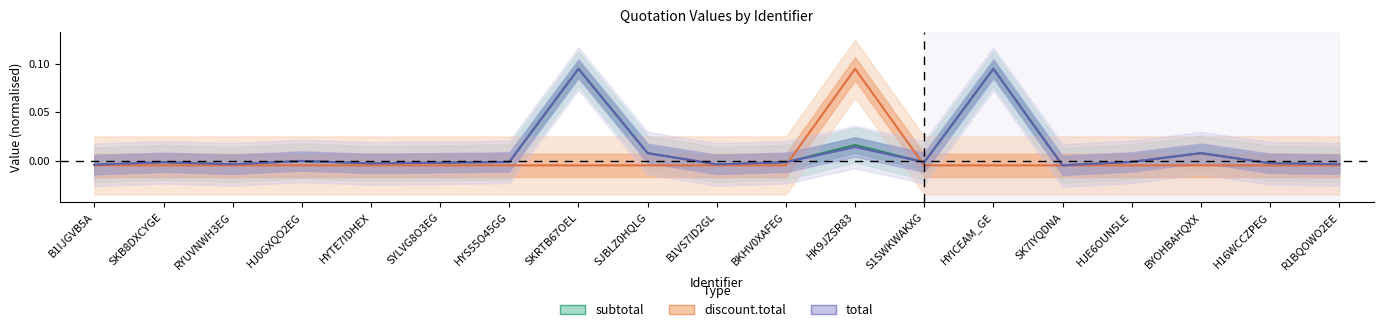

Reading right to left, extract all data points from this chart.

subtotal: R1BQOWO2EE=-0.0	H16WCCZPEG=-0.0	BYOHBAHQXX=0.0	HJE6OUN5LE=-0.0	SK7IYQDNA=-0.0	HYICEAM_GE=0.1	S1SWKWAKXG=-0.0	HK9JZSR83=0.0	BKHV0XAFEG=-0.0	B1VS7ID2GL=-0.0	SJBLZ0HQLG=0.0	SKRTB67OEL=0.1	HYS55O45GG=-0.0	SYLVG8O3EG=-0.0	HYTE7IDHEX=-0.0	HJ0GXQO2EG=-0.0	RYUVNWH3EG=-0.0	SKB8DXCYGE=-0.0	B1IJGVB5A=-0.0
total: R1BQOWO2EE=-0.0	H16WCCZPEG=-0.0	BYOHBAHQXX=0.0	HJE6OUN5LE=-0.0	SK7IYQDNA=-0.0	HYICEAM_GE=0.1	S1SWKWAKXG=-0.0	HK9JZSR83=0.0	BKHV0XAFEG=-0.0	B1VS7ID2GL=-0.0	SJBLZ0HQLG=0.0	SKRTB67OEL=0.1	HYS55O45GG=-0.0	SYLVG8O3EG=-0.0	HYTE7IDHEX=-0.0	HJ0GXQO2EG=-0.0	RYUVNWH3EG=-0.0	SKB8DXCYGE=-0.0	B1IJGVB5A=-0.0
discount.total: R1BQOWO2EE=-0.0	H16WCCZPEG=-0.0	BYOHBAHQXX=-0.0	HJE6OUN5LE=-0.0	SK7IYQDNA=-0.0	HYICEAM_GE=-0.0	S1SWKWAKXG=-0.0	HK9JZSR83=0.1	BKHV0XAFEG=-0.0	B1VS7ID2GL=-0.0	SJBLZ0HQLG=-0.0	SKRTB67OEL=-0.0	HYS55O45GG=-0.0	SYLVG8O3EG=-0.0	HYTE7IDHEX=-0.0	HJ0GXQO2EG=-0.0	RYUVNWH3EG=-0.0	SKB8DXCYGE=-0.0	B1IJGVB5A=-0.0